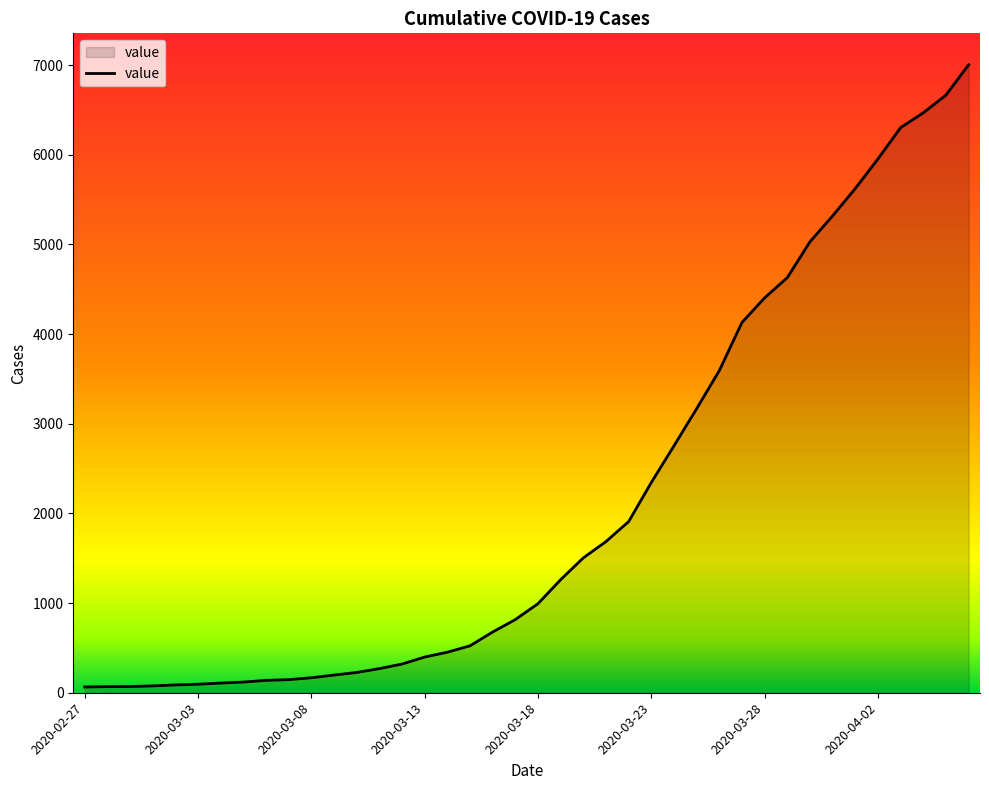

What is the greatest value displayed?

7004